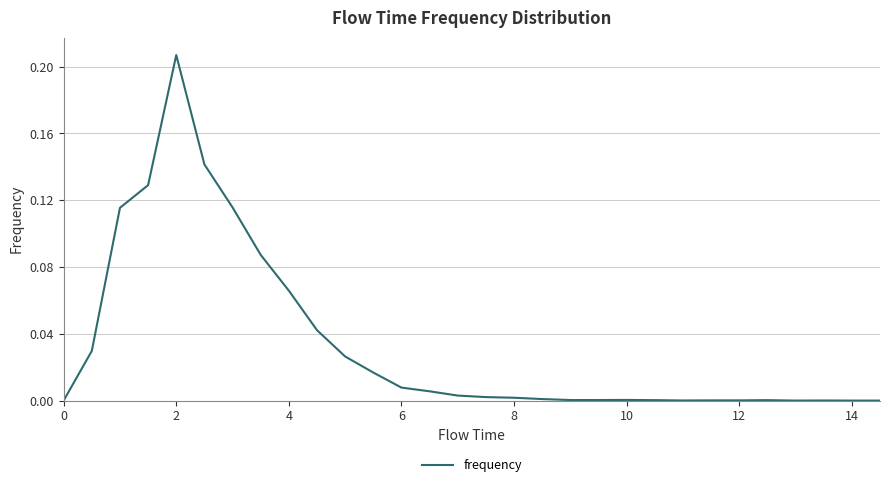

True or false: the data shows 0.0 at 0.

True